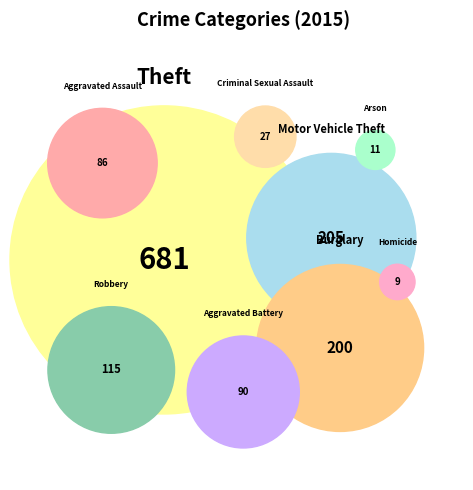

Does Robbery represent more than half of the total?

No